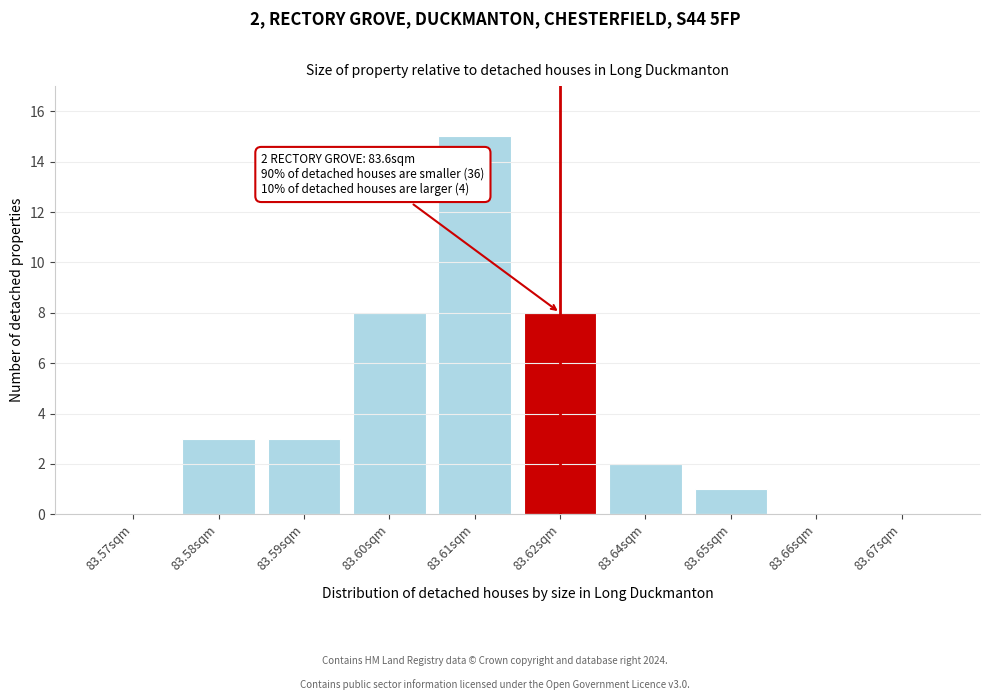

Reading left to right, list all the values displayed in this chart.

83.57sqm=0	83.58sqm=3	83.59sqm=3	83.60sqm=8	83.61sqm=15	83.62sqm=8	83.64sqm=2	83.65sqm=1	83.66sqm=0	83.67sqm=0